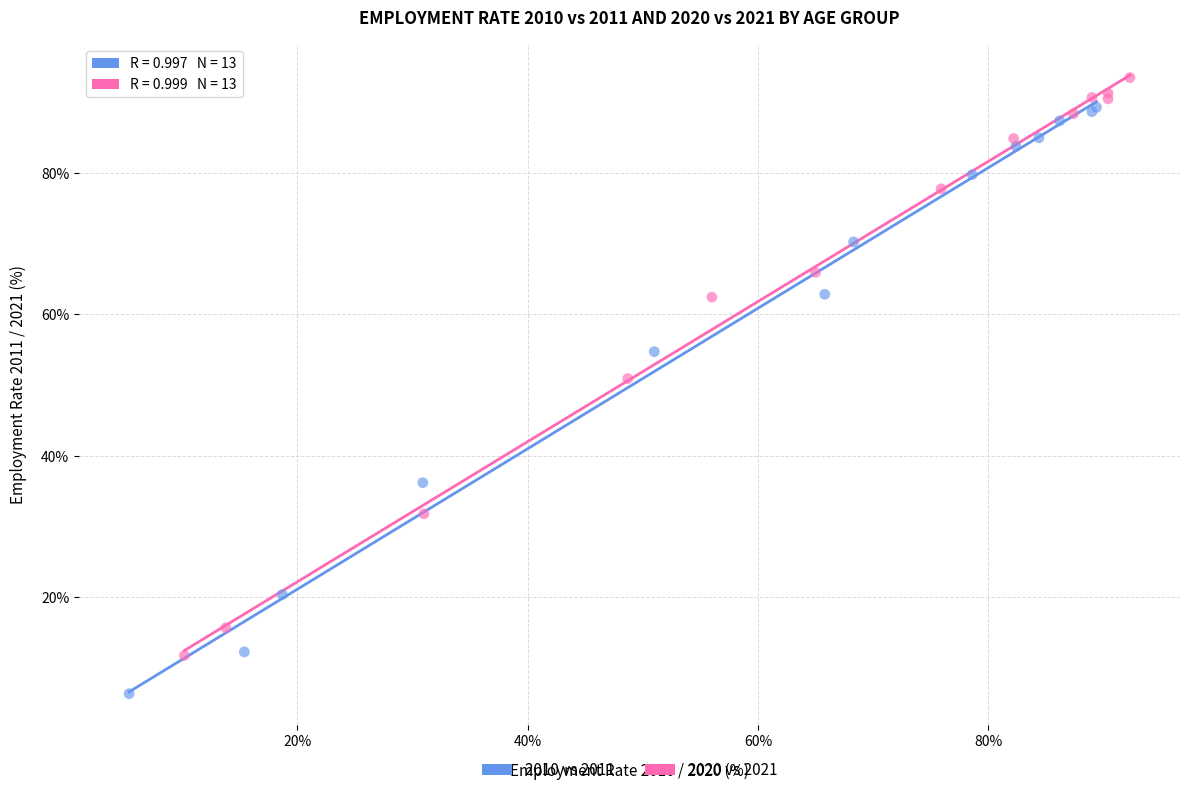

What are all the series names shown in the legend?

2010 vs 2011, 2020 vs 2021